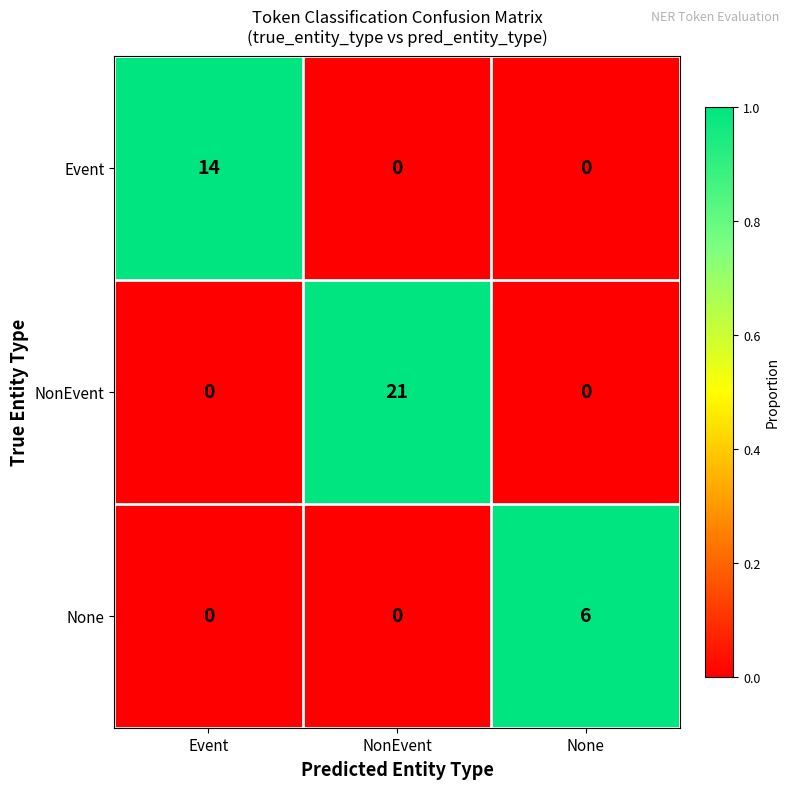

What is the maximum value for Event?

14